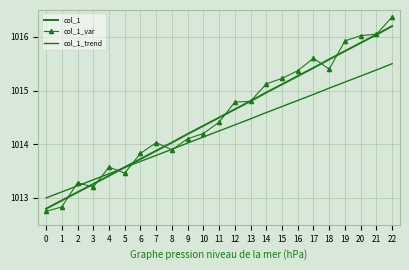

What is the difference between the highest and lowest values at 2?

0.2